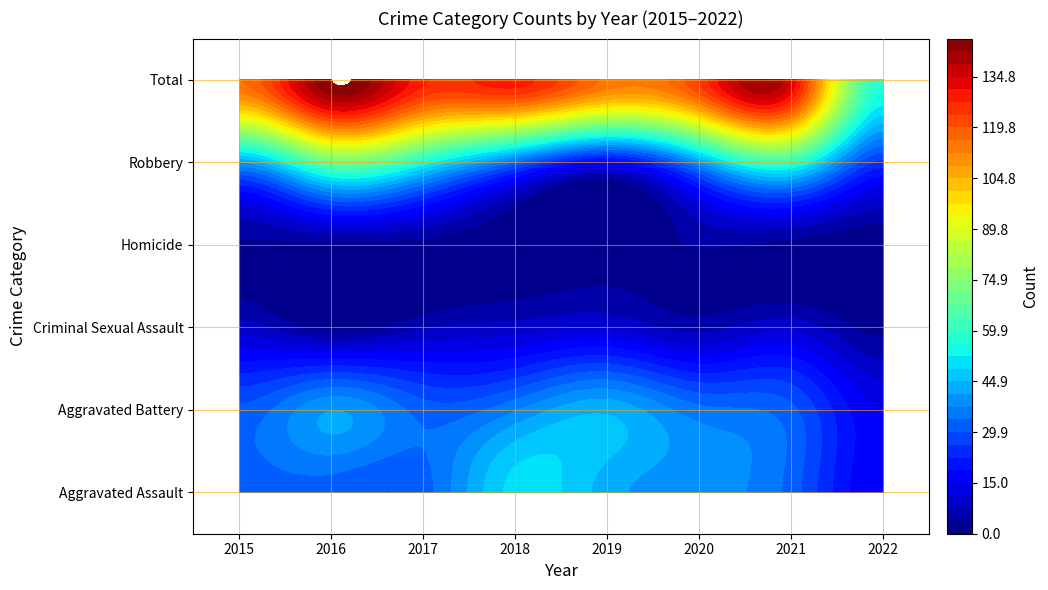

What is the sum of all Aggravated Battery values?

266